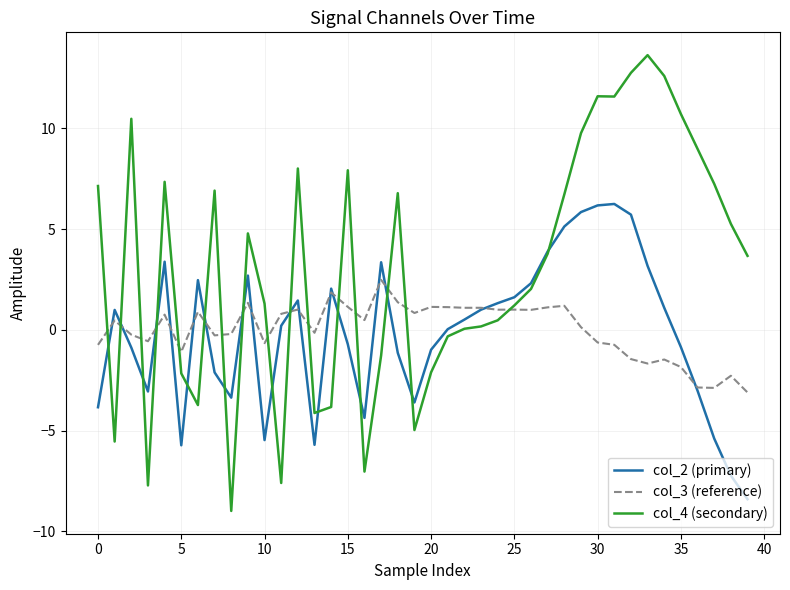

Count the number of categories in the chart.

40